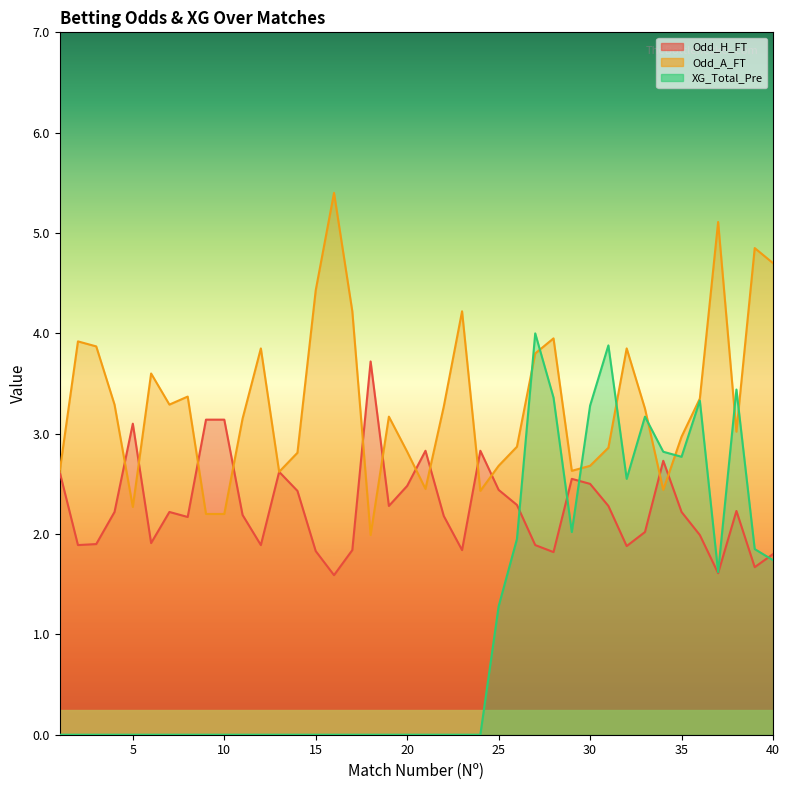

Where is the first local maximum for Odd_A_FT?

2